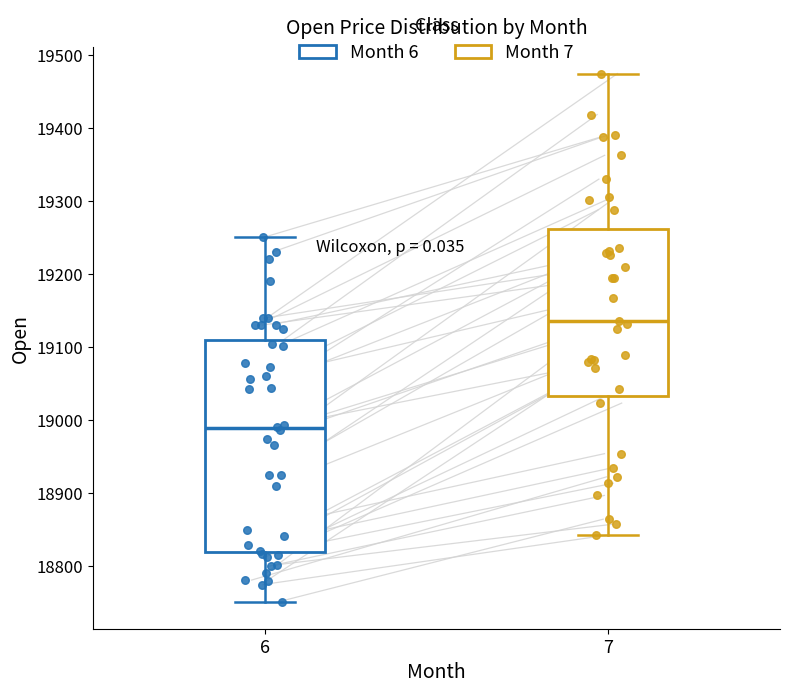

Reading left to right, transcribe this box plot: for each box, give where its median line is, the range the box spans, and where its two whiskers end, as read against the y-axis. The values are not printed on the chart, so give them approximately, as read against the axis.

6: median 18990, box 18820 to 19110, whiskers 18750 to 19250
7: median 19140, box 19030 to 19260, whiskers 18840 to 19470